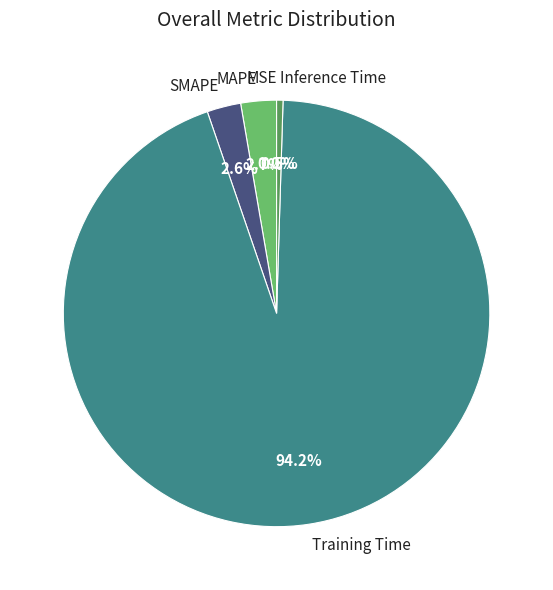

Which has a higher value, MAPE or Inference Time?

MAPE